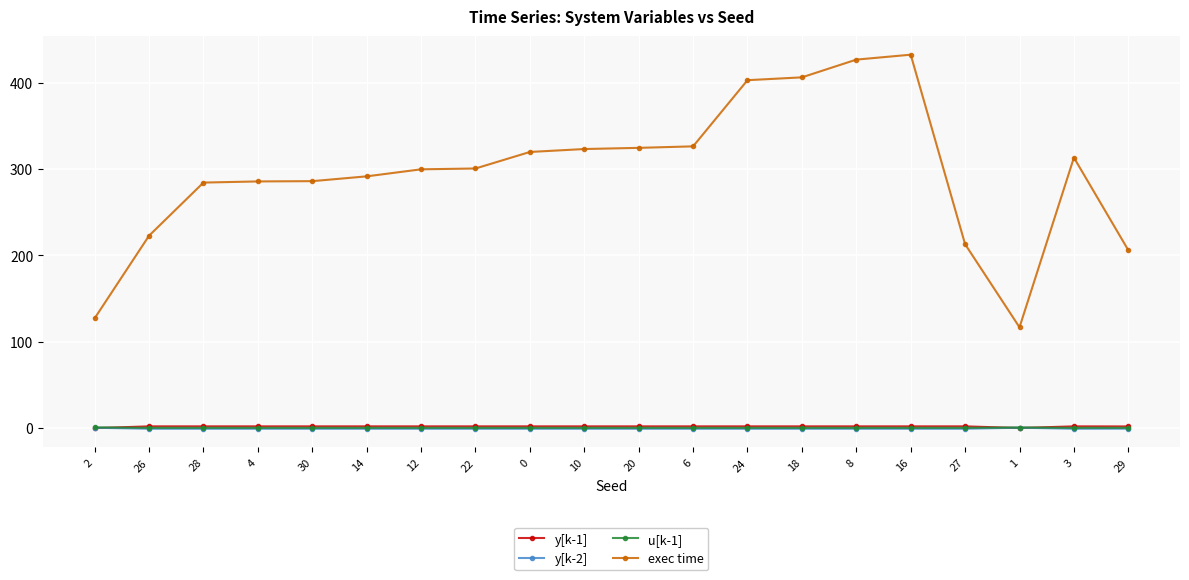

What is the highest value of the exec time series?

432.5